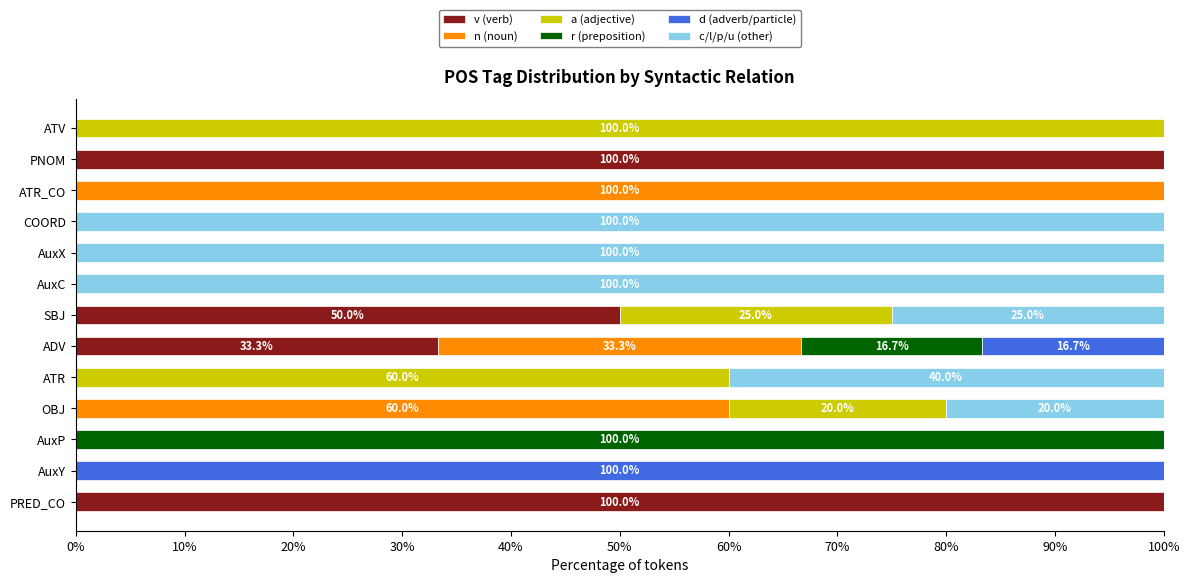

True or false: v (verb) has a value of 0.0 at OBJ.

True